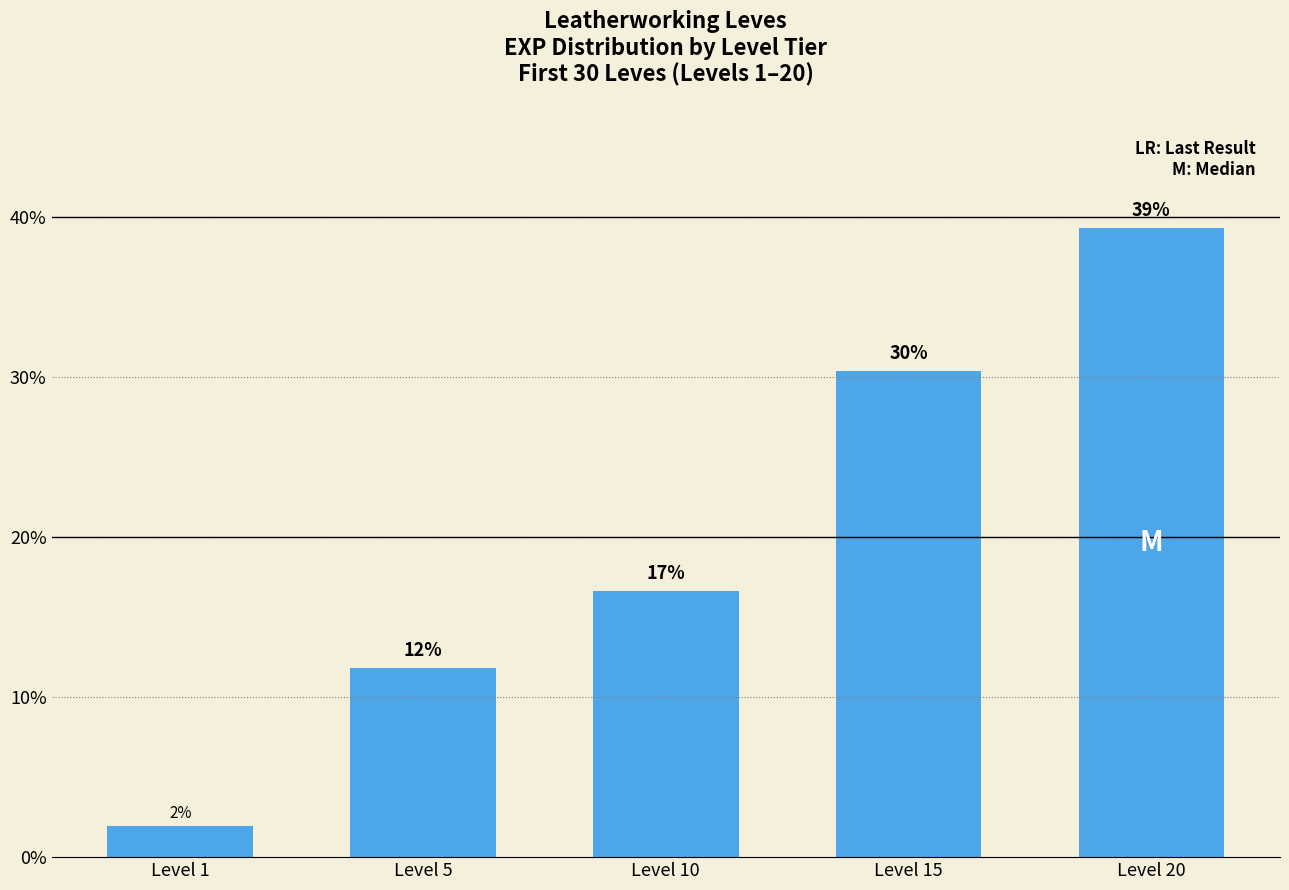

What is the difference between the second highest and minimum values?

28.4